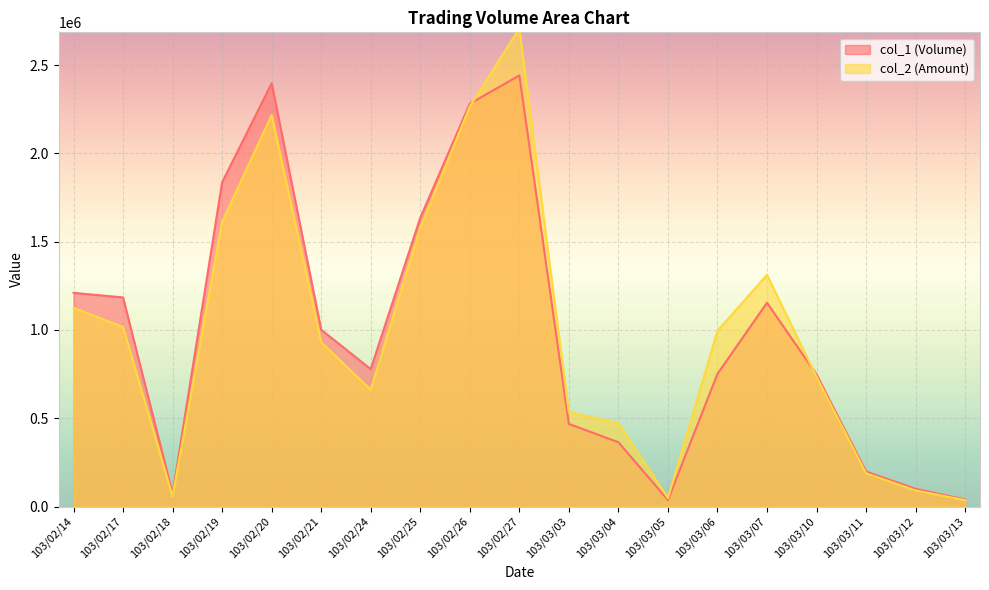

Which category has the lowest value in the col_2 (Amount) series?

103/03/13